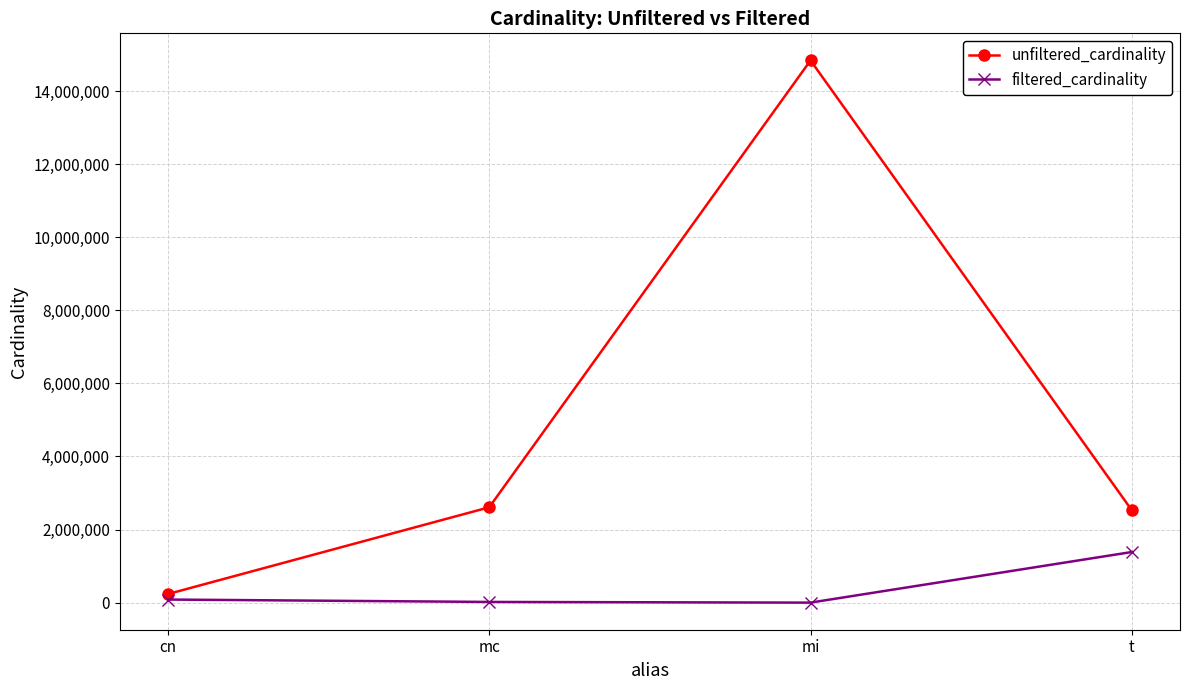

True or false: unfiltered_cardinality and filtered_cardinality intersect in this chart.

False